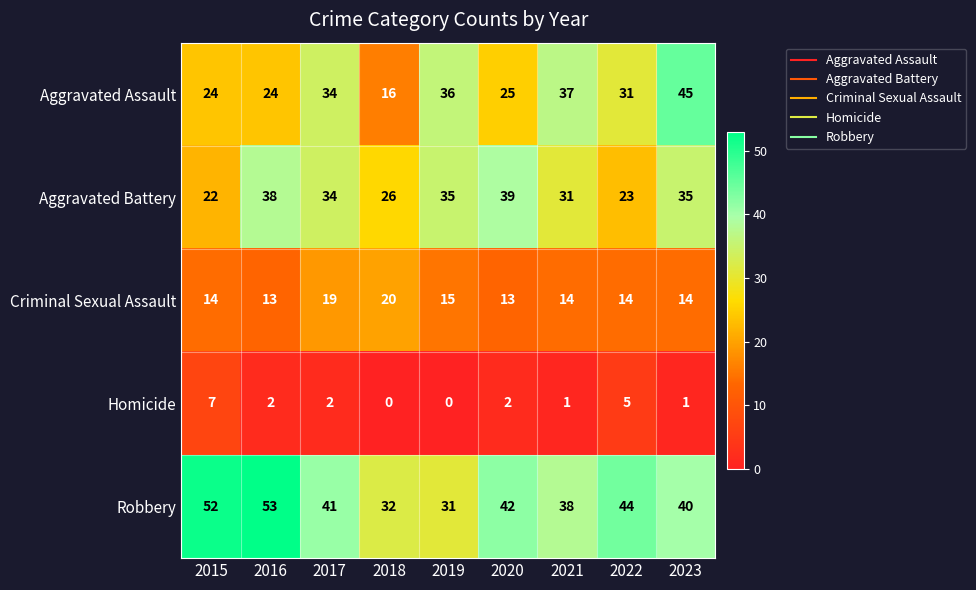

At which category is the sum across all series the highest?

2023